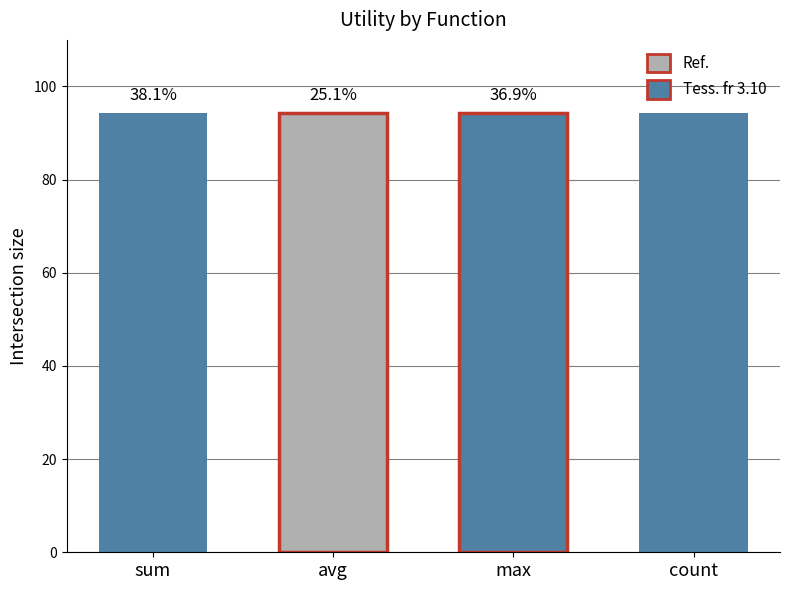

How many groups of bars are there?

4